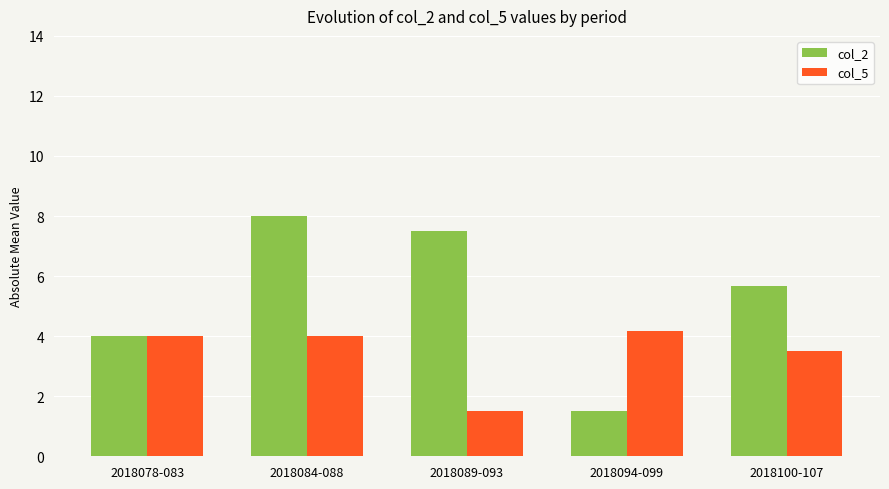

Which category has the lowest value in the col_2 series?

2018094-099